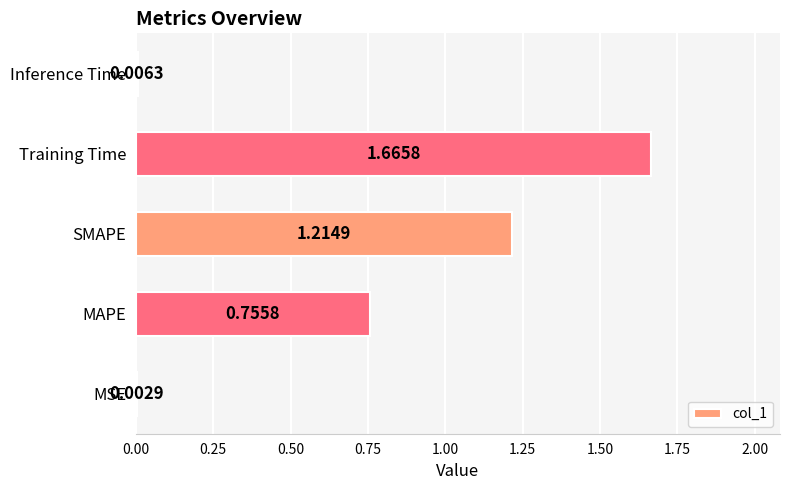

What is the sum of all values?

3.6